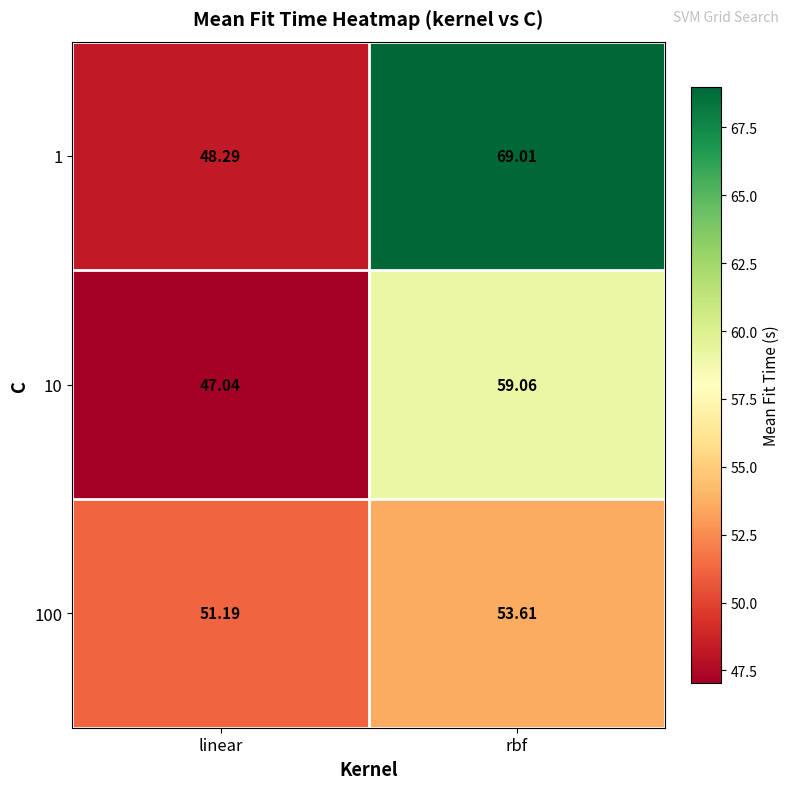

At which label does 10 first exceed 59?

rbf